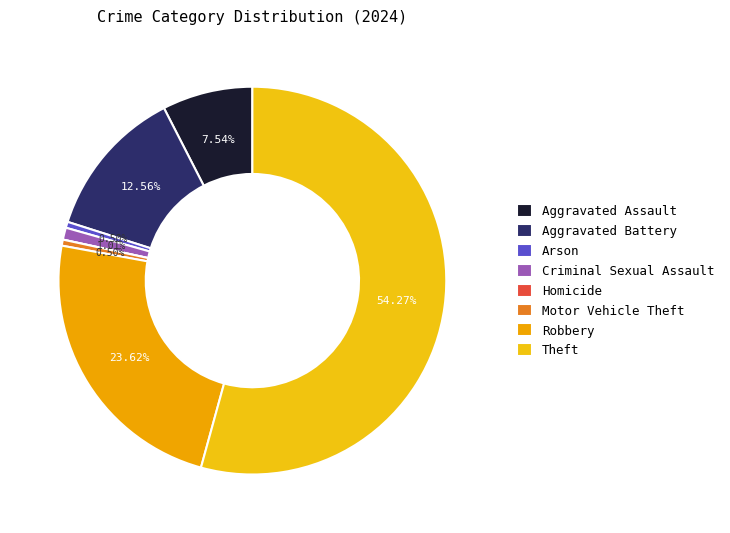

Is it true that Motor Vehicle Theft is 1% of the pie?

True